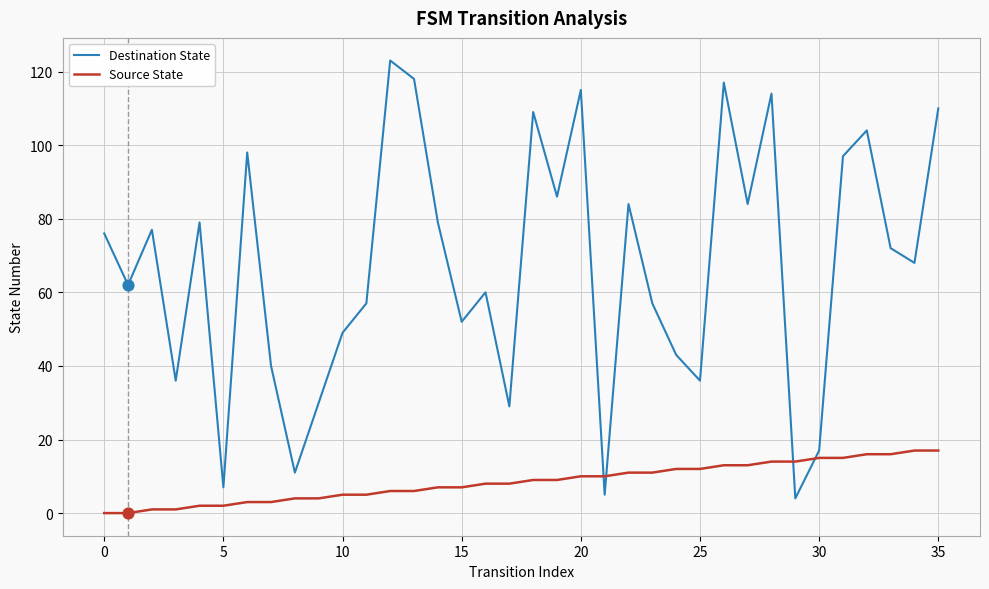

Which series has the largest total across all categories?

Destination State